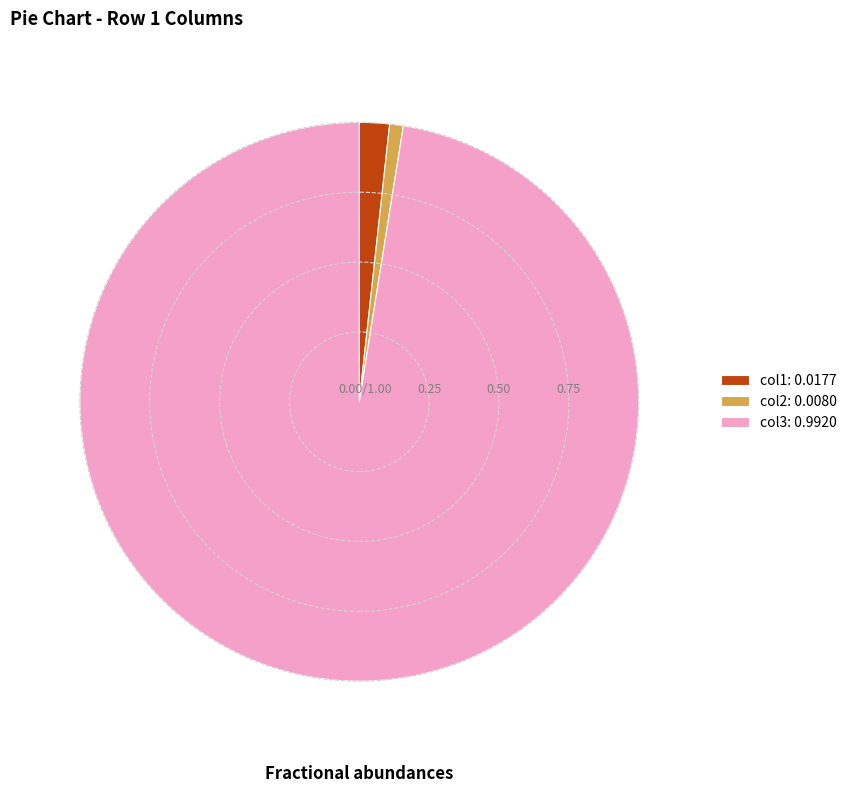

Is the sum of col3: 0.9920 and col1: 0.0177 greater than half?

Yes